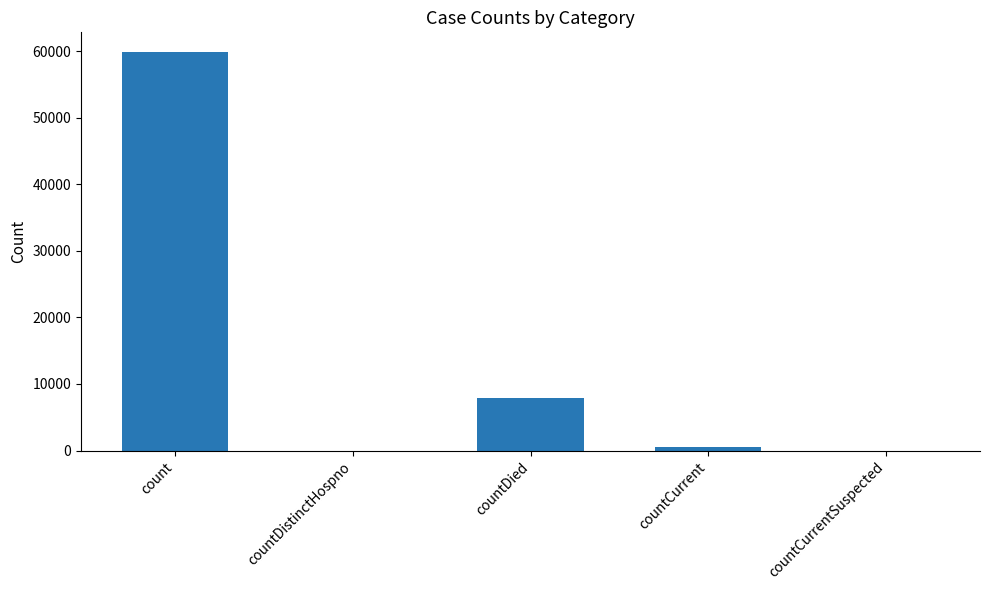

The value at countDistinctHospno is -36743. True or false?

False